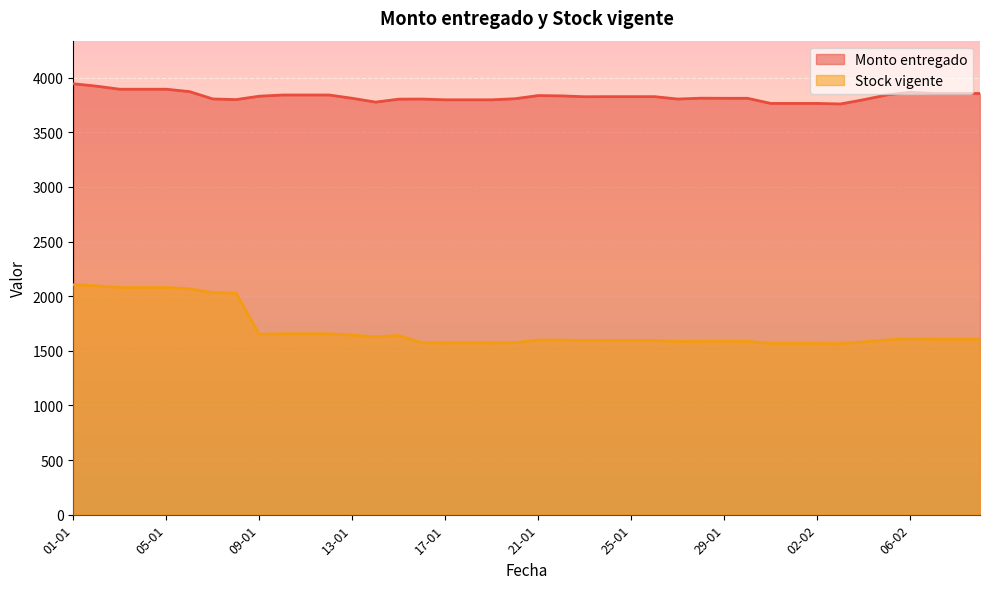

True or false: Stock vigente and Monto entregado intersect in this chart.

False